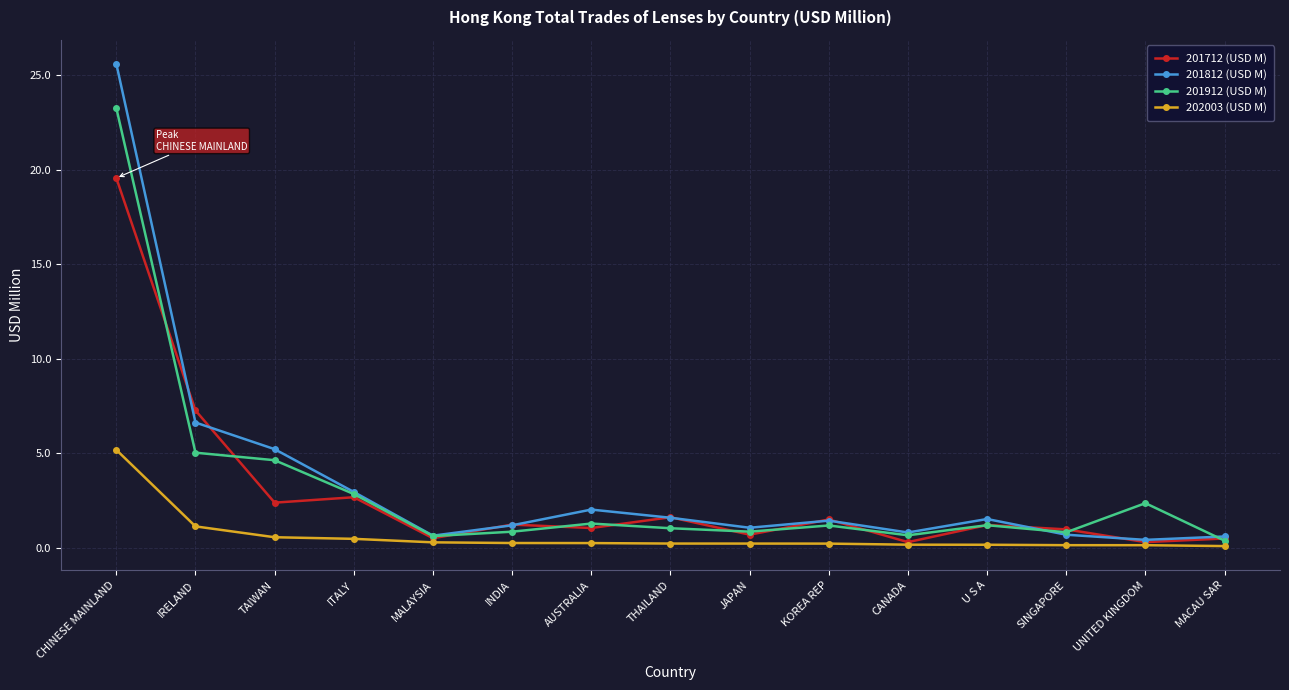

The value of 202003 (USD M) at THAILAND is 0.2. True or false?

True